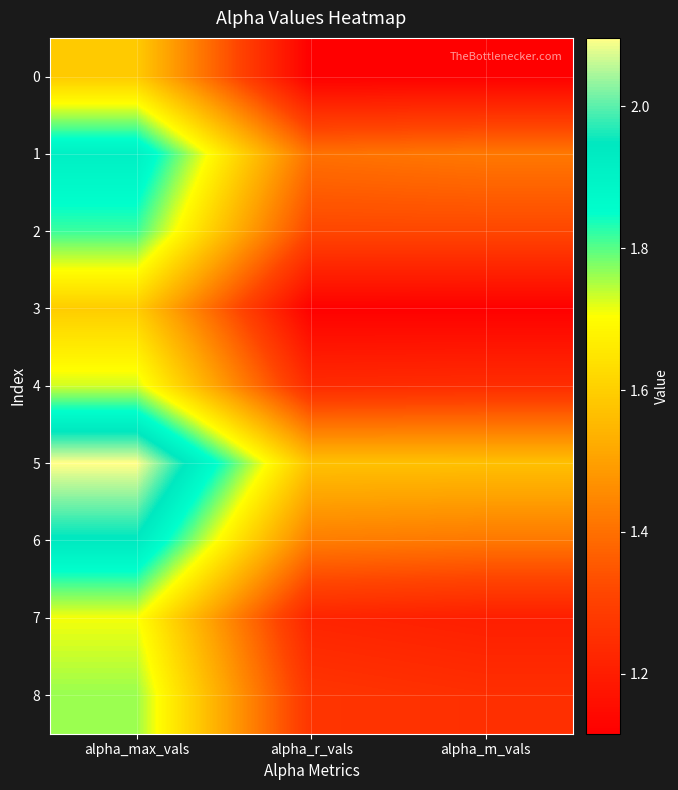

At which category is the sum across all series the highest?

alpha_max_vals